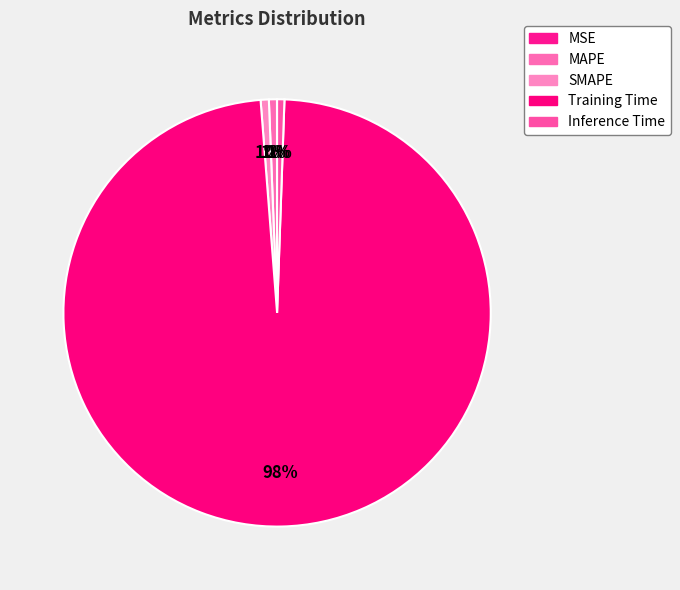

Which category has the biggest portion of the pie?

Training Time